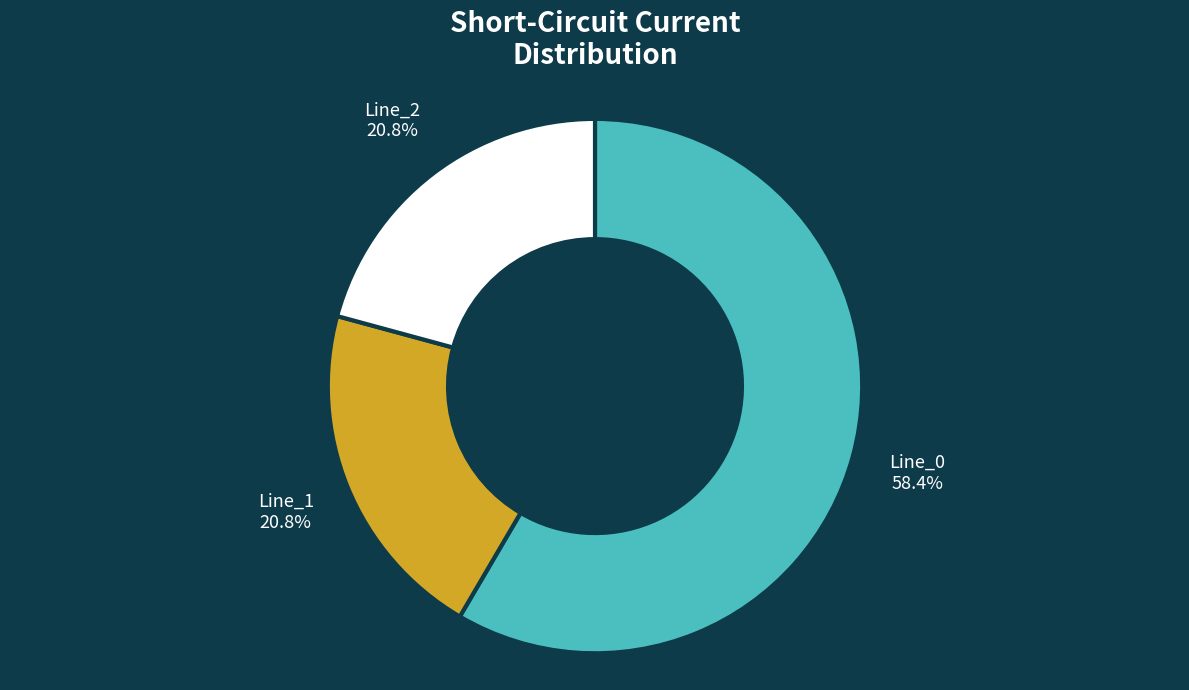

What is the largest slice in the pie chart?

Line_0 58.4%